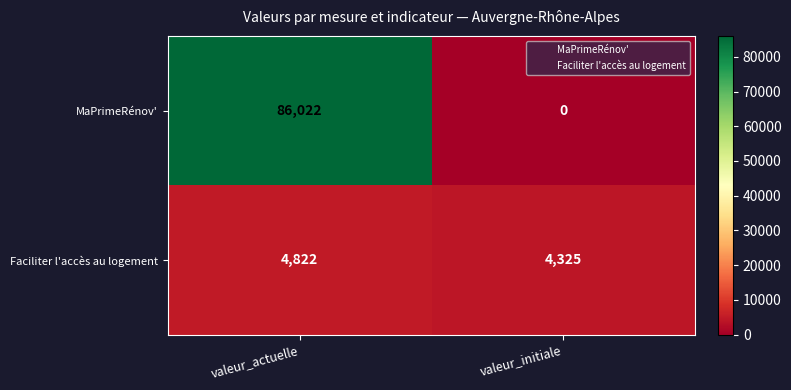

The Faciliter l'accès au logement series shows 4822 at valeur_actuelle. True or false?

True